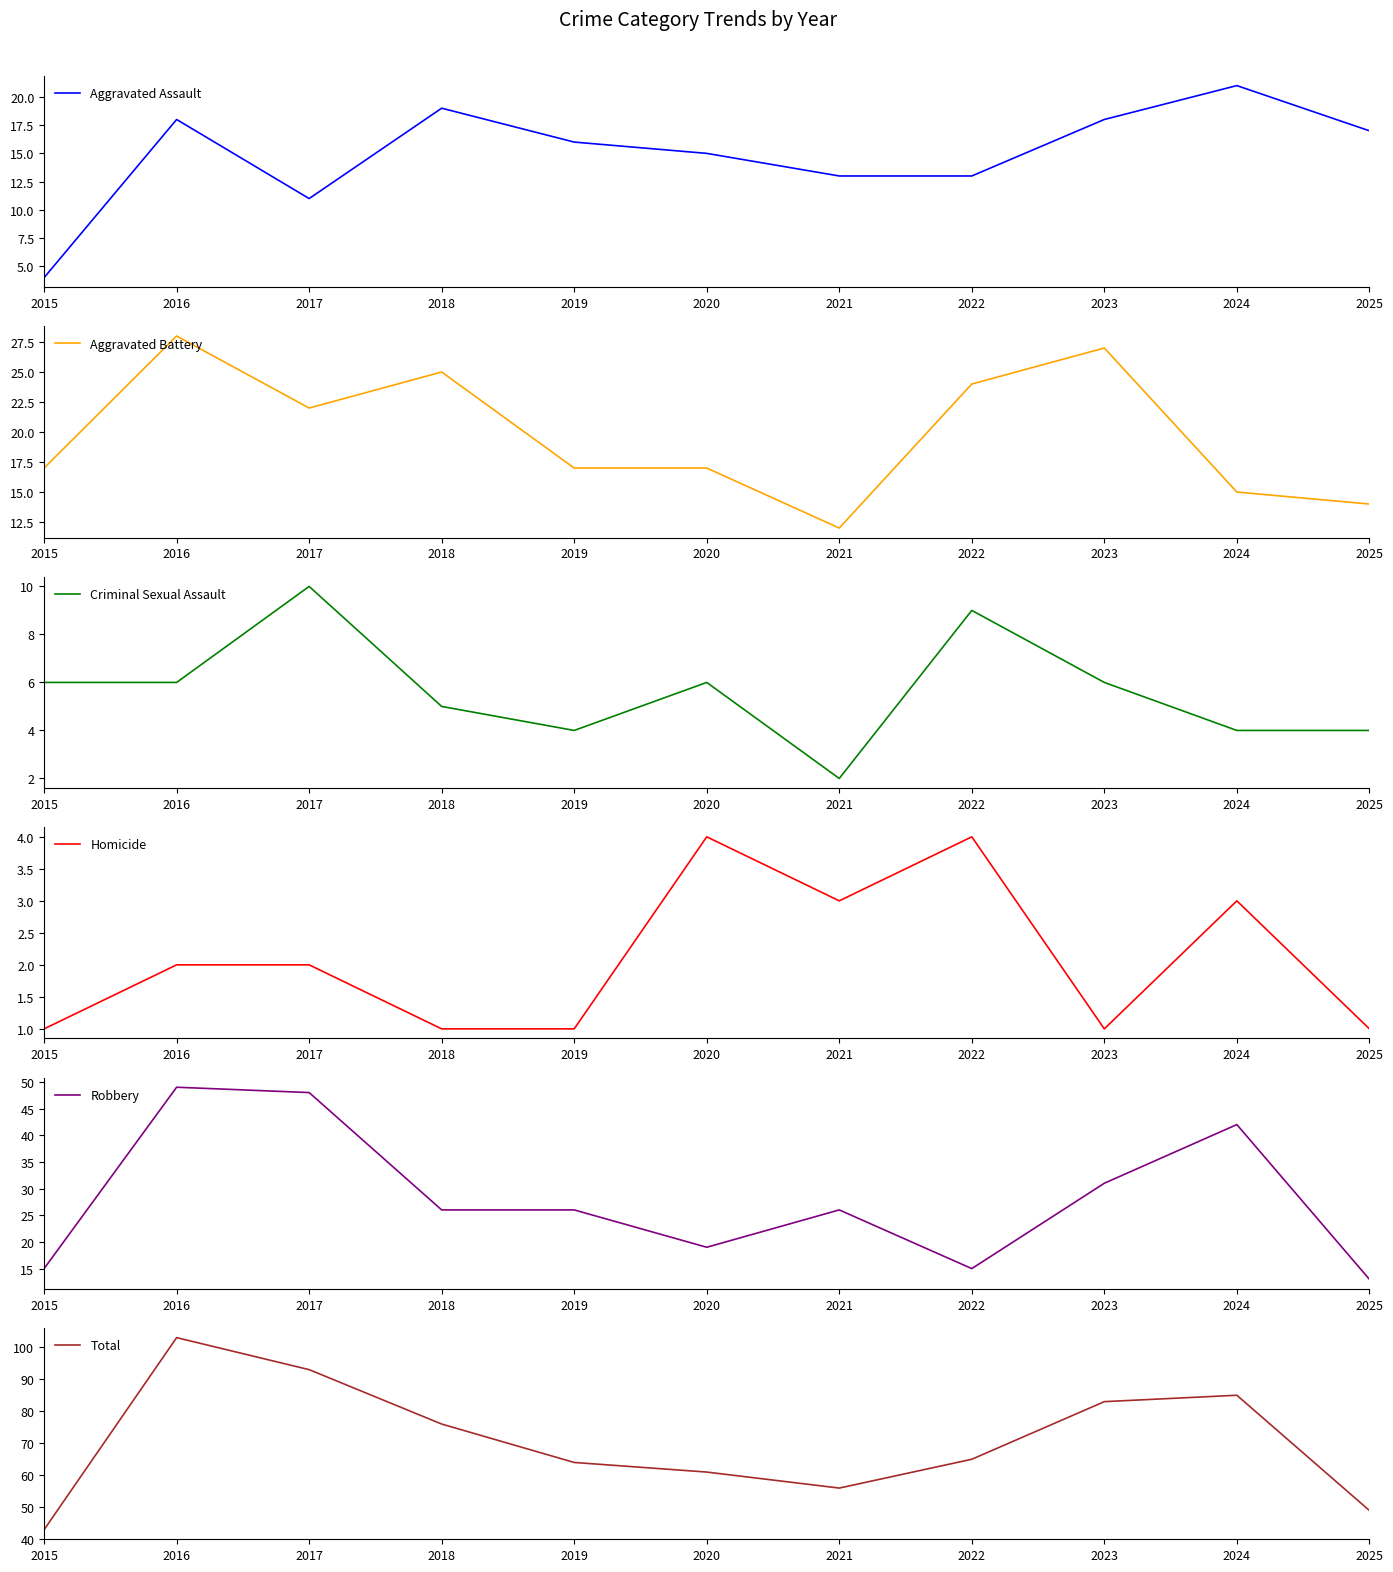

The value of Criminal Sexual Assault at 2018 is 9. True or false?

False